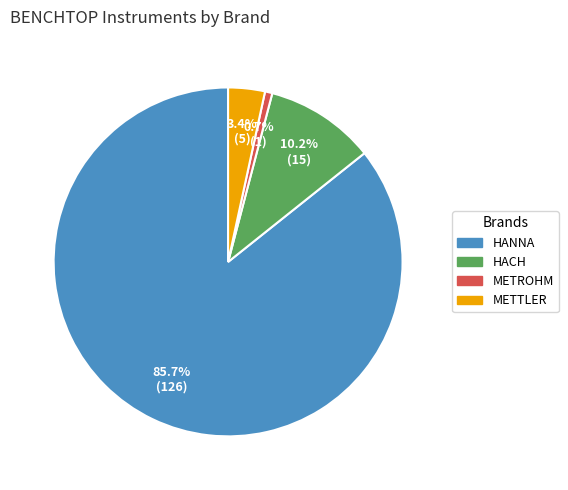

Rank the categories by value from highest to lowest.

HANNA, HACH, METTLER, METROHM